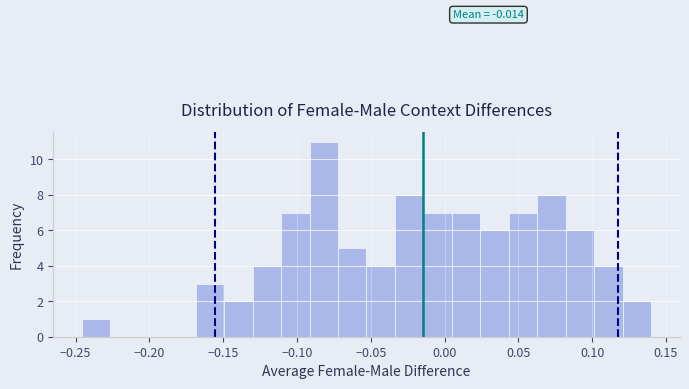

Read against the x-axis, roughly where is the centre of the tallest bar?

-0.080